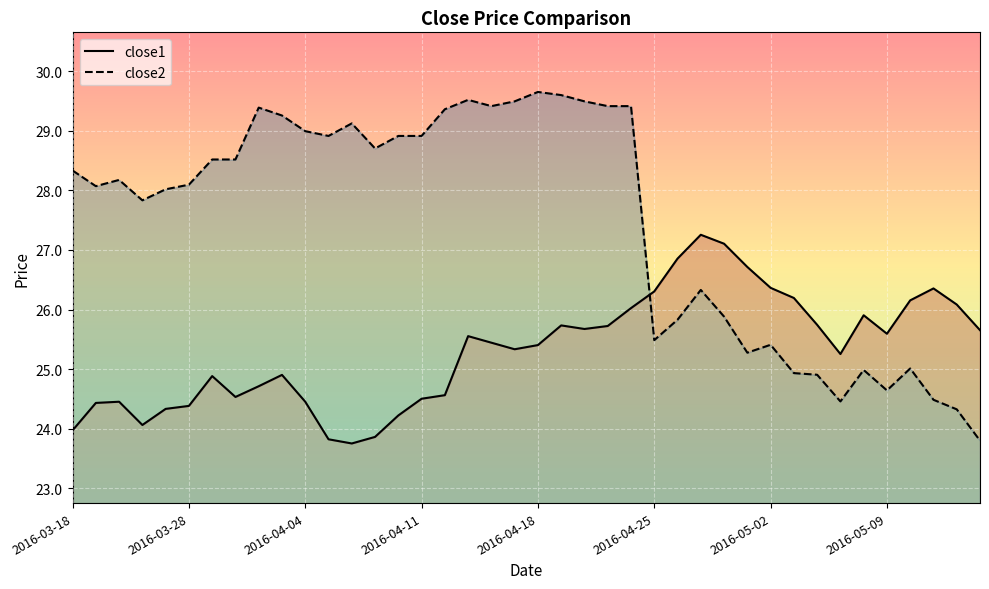

At which label does close1 first exceed 25?

17